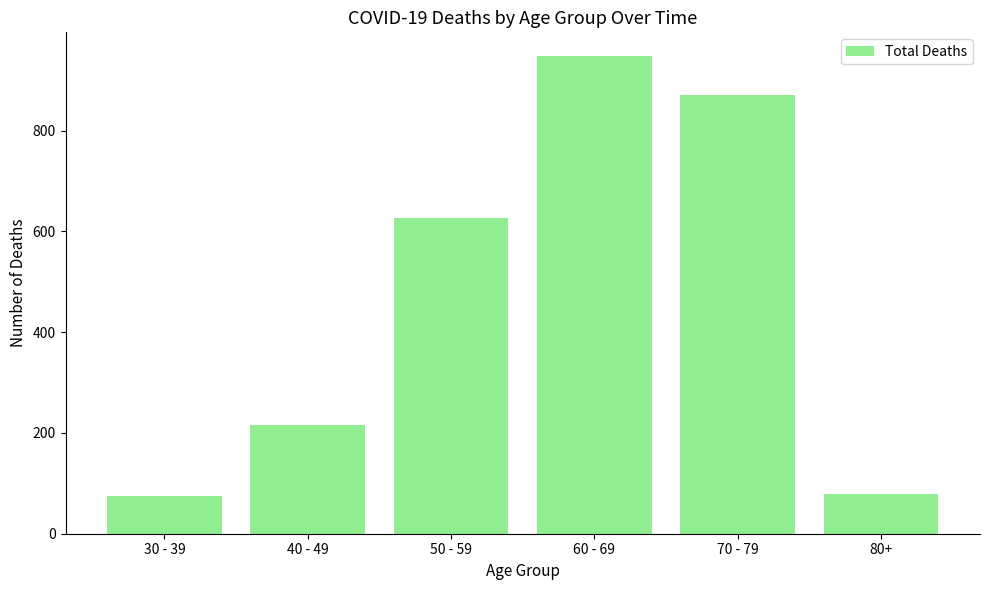

Reading left to right, what are all the values shown in this chart?

30 - 39=74	40 - 49=215	50 - 59=627	60 - 69=948	70 - 79=870	80+=79